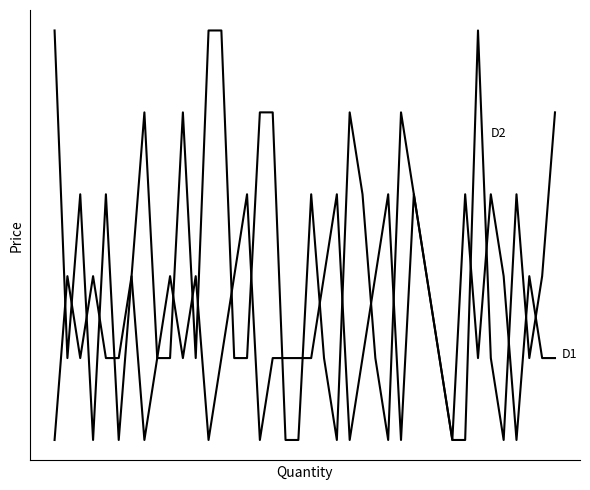

Does the chart display data point markers on the line(s)?

No